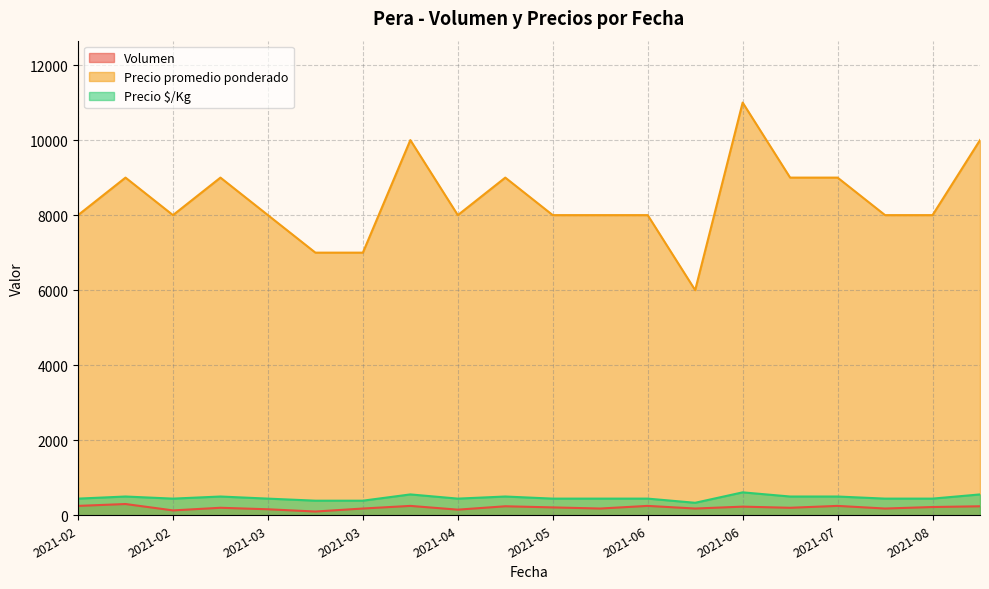

The Volumen series shows 338 at 2021-07. True or false?

False